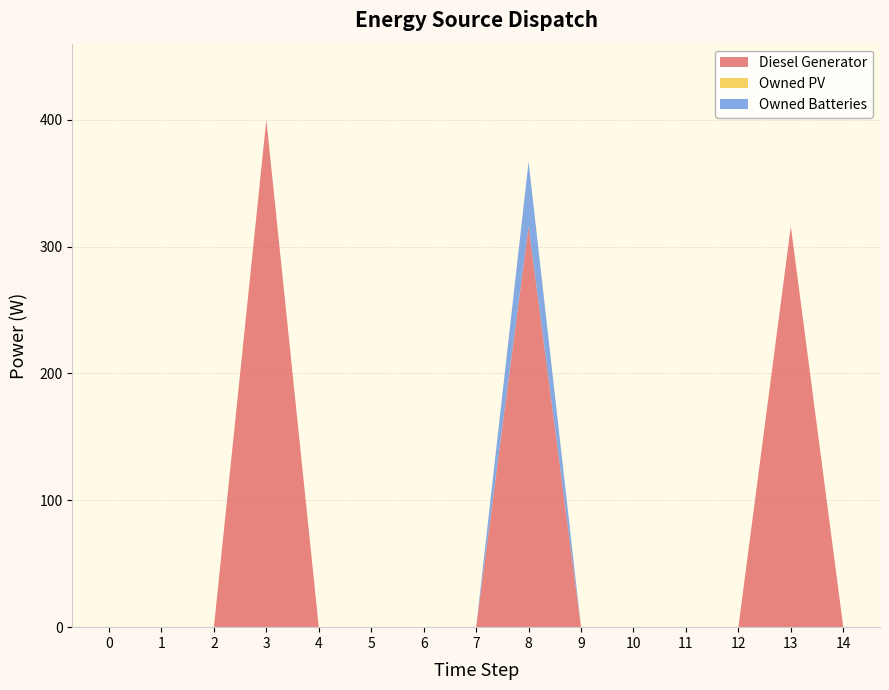

Reading left to right, what are all the values shown in this chart?

Diesel Generator: 0=0.0	1=0.0	2=0.0	3=400.0	4=0.0	5=0.0	6=0.0	7=0.0	8=316.0	9=0.0	10=0.0	11=0.0	12=0.0	13=316.0	14=0.0
Owned PV: 0=0.0	1=0.0	2=0.0	3=0.0	4=0.0	5=0.0	6=0.0	7=0.0	8=0.0	9=0.0	10=0.0	11=0.0	12=0.0	13=0.0	14=0.0
Owned Batteries: 0=0.0	1=0.0	2=0.0	3=0.0	4=0.0	5=0.0	6=0.0	7=0.0	8=51.0	9=0.0	10=0.0	11=0.0	12=0.0	13=0.0	14=0.0